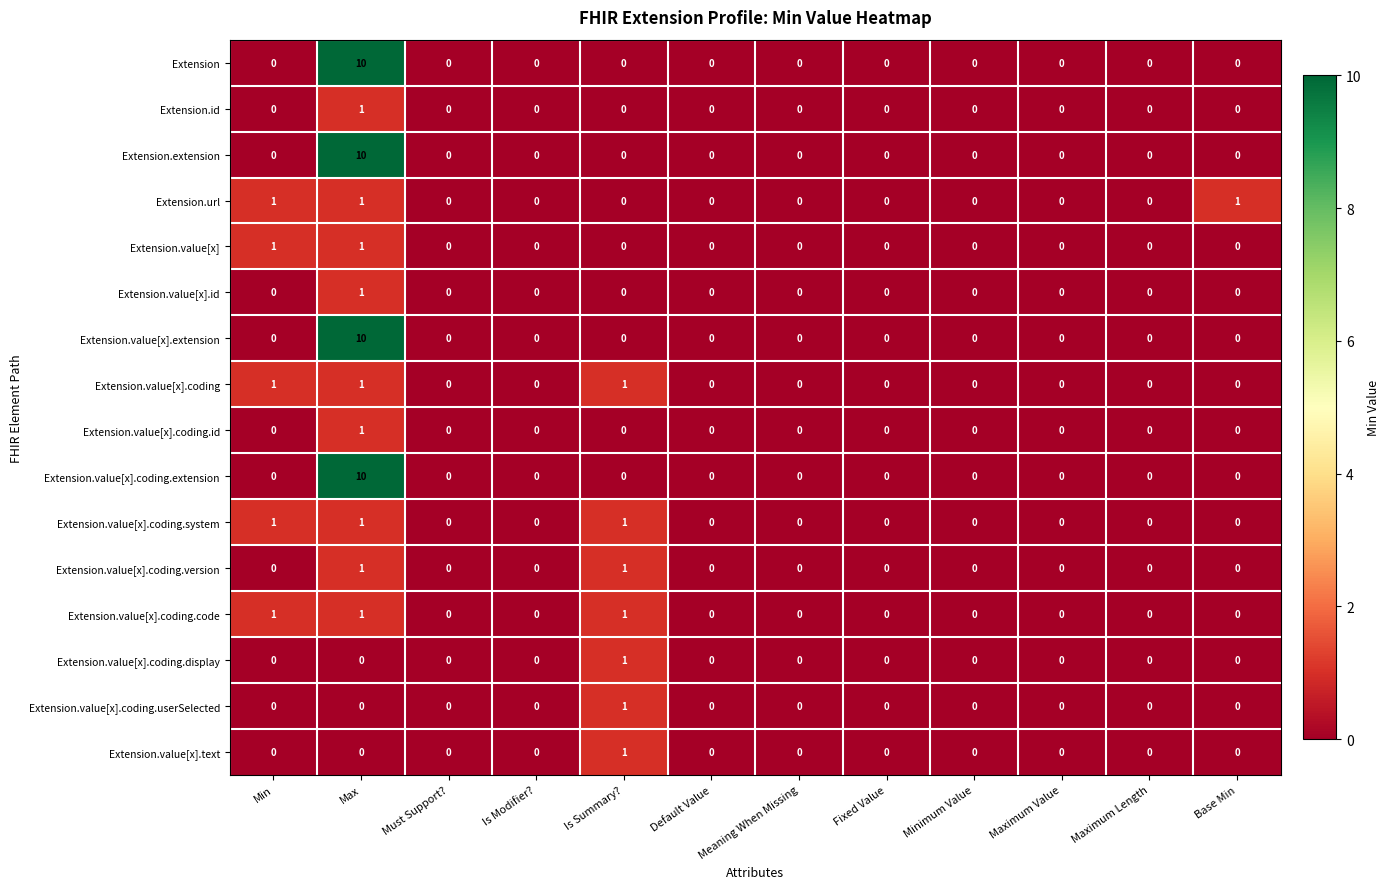

At which category does the chart reach its peak across all series?

Max